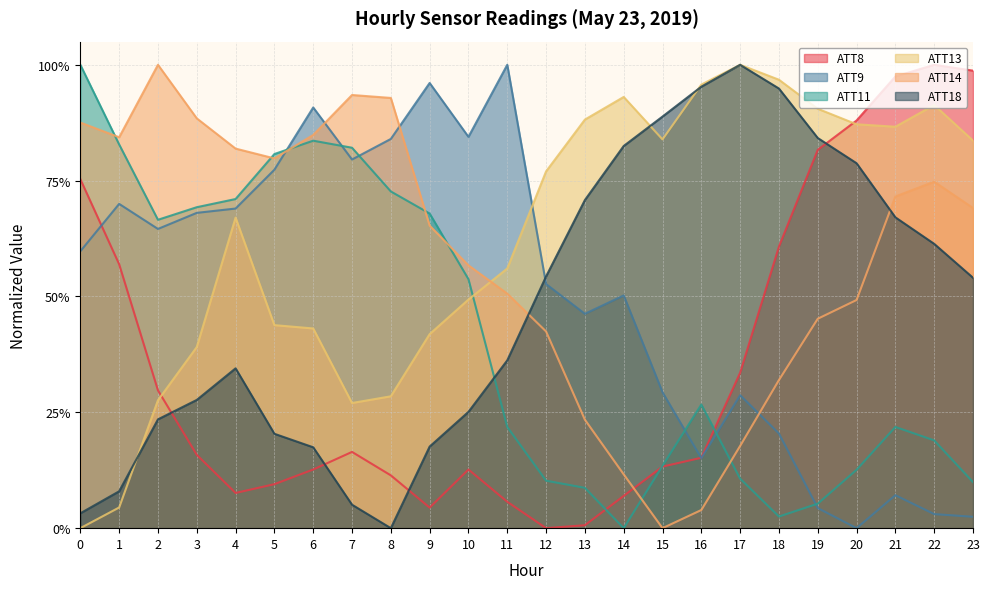

Reading right to left, transcribe all the data shown in this chart.

ATT8: 1.0	1.0	1.0	0.9	0.8	0.6	0.3	0.2	0.1	0.1	0.0	0.0	0.1	0.1	0.0	0.1	0.2	0.1	0.1	0.1	0.2	0.3	0.6	0.8
ATT9: 0.0	0.0	0.1	0.0	0.0	0.2	0.3	0.2	0.3	0.5	0.5	0.5	1.0	0.8	1.0	0.8	0.8	0.9	0.8	0.7	0.7	0.6	0.7	0.6
ATT11: 0.1	0.2	0.2	0.1	0.1	0.0	0.1	0.3	0.1	0.0	0.1	0.1	0.2	0.5	0.7	0.7	0.8	0.8	0.8	0.7	0.7	0.7	0.8	1.0
ATT13: 0.8	0.9	0.9	0.9	0.9	1.0	1.0	1.0	0.8	0.9	0.9	0.8	0.6	0.5	0.4	0.3	0.3	0.4	0.4	0.7	0.4	0.3	0.0	0.0
ATT14: 0.7	0.7	0.7	0.5	0.5	0.3	0.2	0.0	0.0	0.1	0.2	0.4	0.5	0.6	0.7	0.9	0.9	0.8	0.8	0.8	0.9	1.0	0.8	0.9
ATT18: 0.5	0.6	0.7	0.8	0.8	0.9	1.0	1.0	0.9	0.8	0.7	0.5	0.4	0.3	0.2	0.0	0.1	0.2	0.2	0.3	0.3	0.2	0.1	0.0